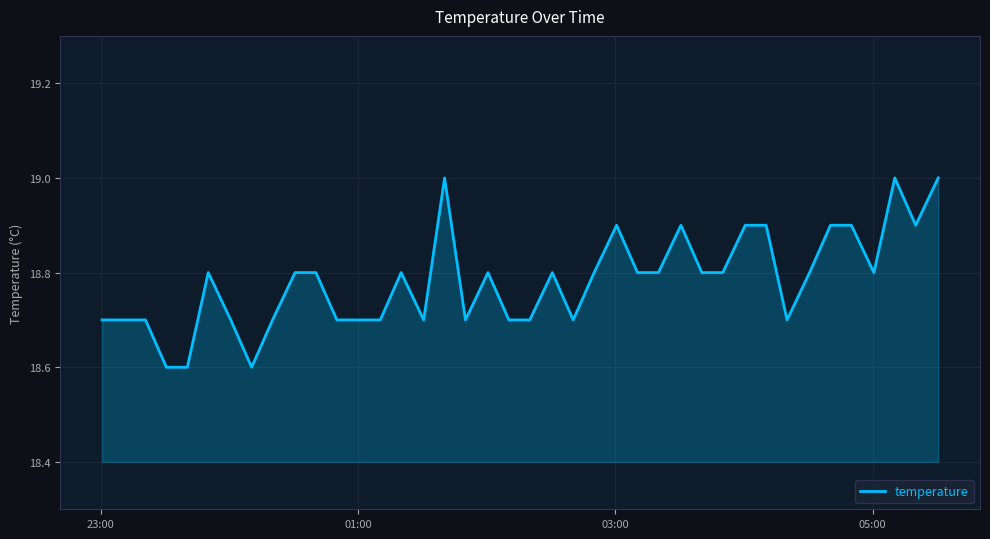

What is the maximum value shown in the chart?

19.0